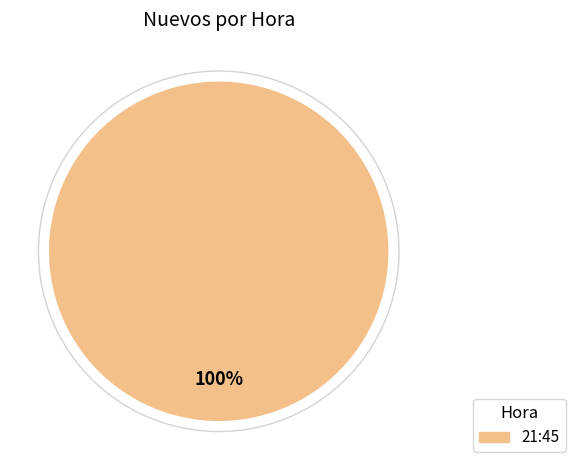

Is there a majority slice in this chart?

Yes